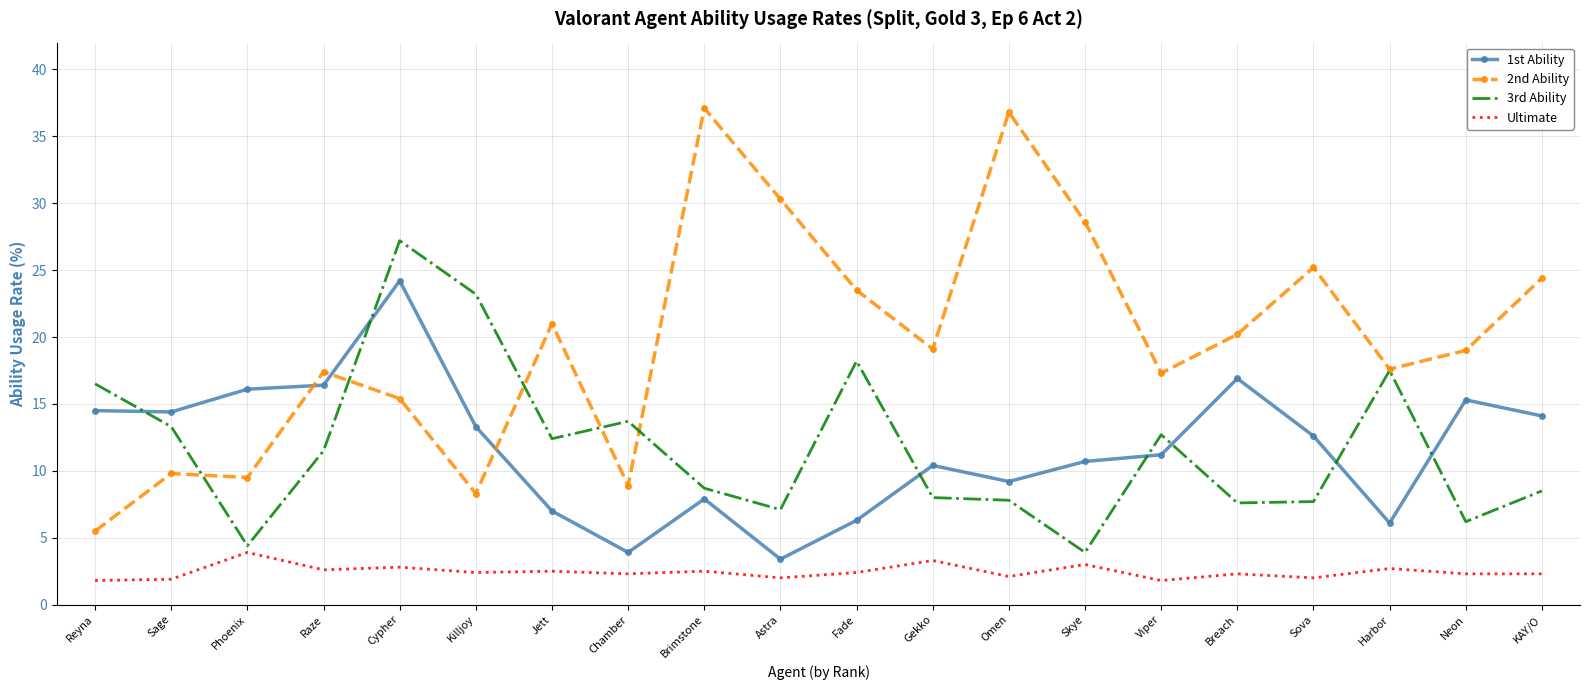

True or false: 2nd Ability and 1st Ability intersect in this chart.

True